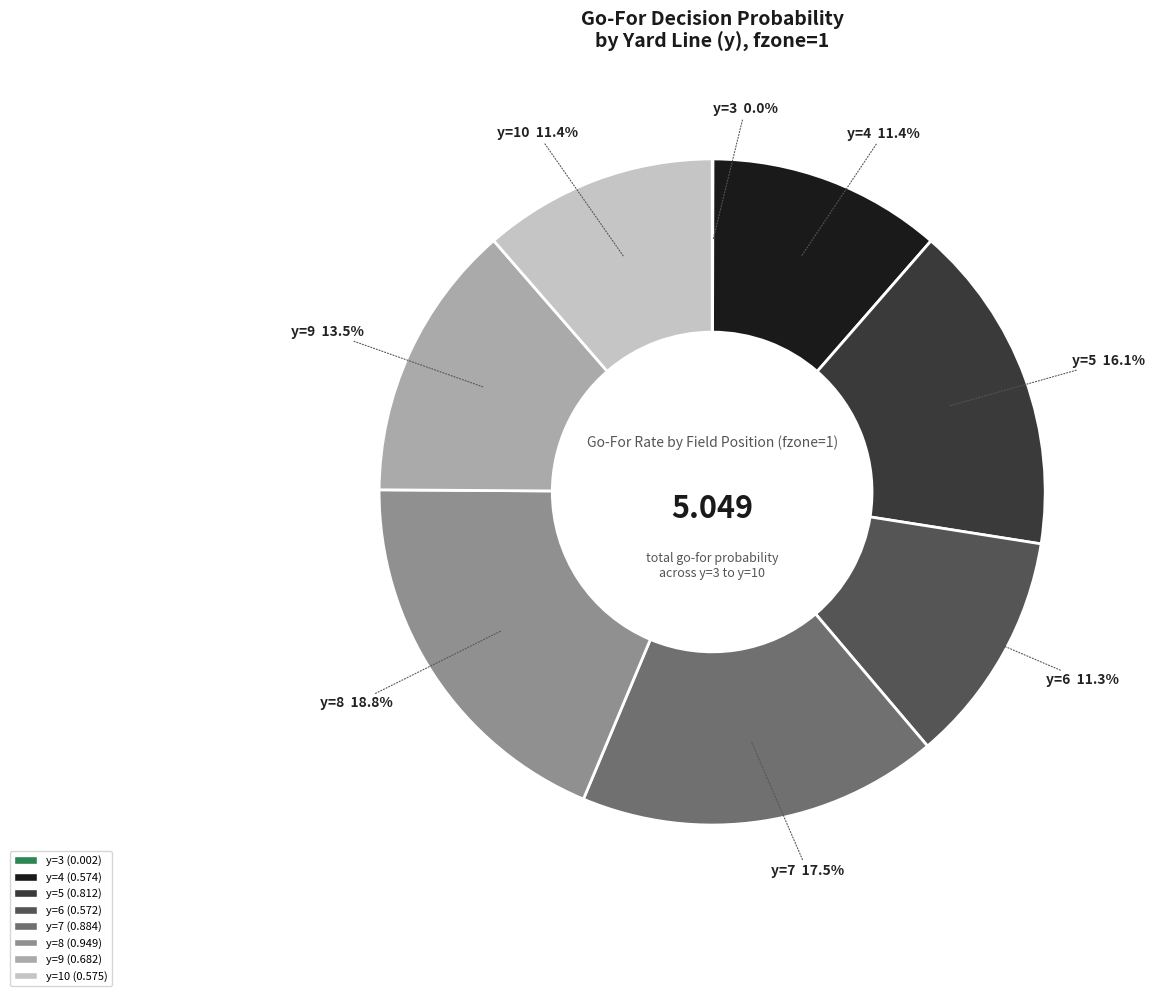

Is there any slice that represents more than half of the pie?

No